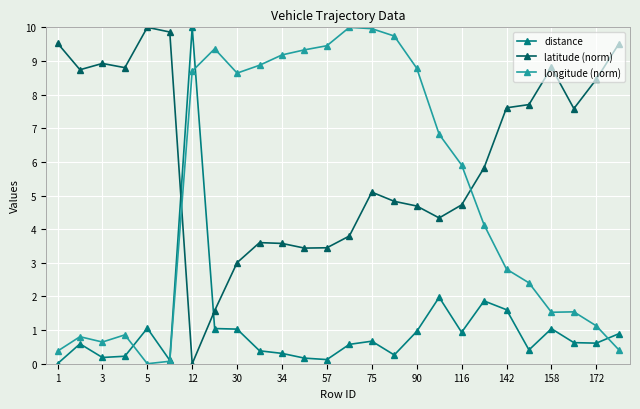

Rank the series by their average value, from highest to lowest.

latitude (norm), longitude (norm), distance